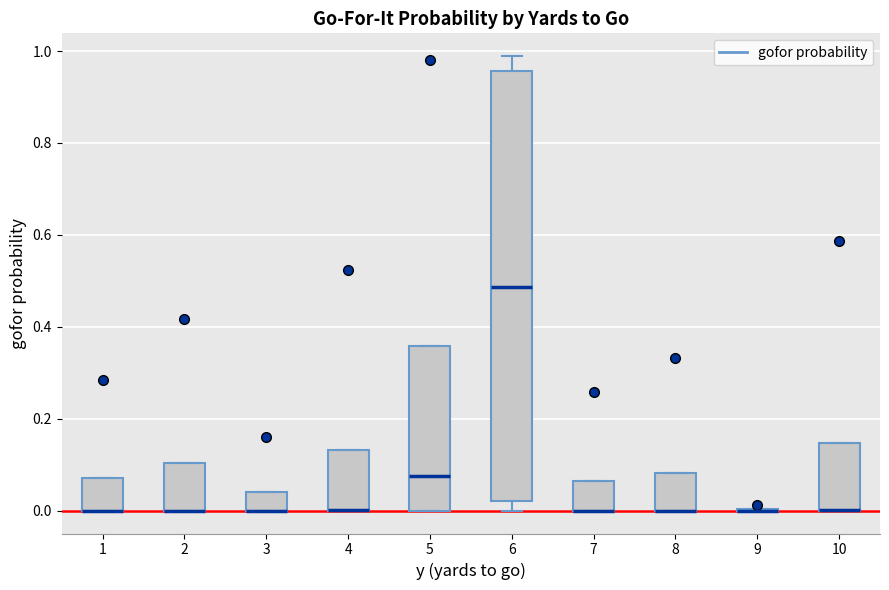

Reading left to right, read every box against the y-axis: the position of its median line, the range the box covers, and the ends of its whiskers. The values are not printed on the chart, so give them approximately, as read against the axis.

1: median 0.00 (drawn on the box's lower edge), box 0.00 to 0.08, whiskers 0.00 to 0.08
2: median 0.00 (drawn on the box's lower edge), box 0.00 to 0.10, whiskers 0.00 to 0.10
3: median 0.00 (drawn on the box's lower edge), box 0.00 to 0.04, whiskers 0.00 to 0.04
4: median 0.00 (drawn on the box's lower edge), box 0.00 to 0.14, whiskers 0.00 to 0.14
5: median 0.08, box 0.00 to 0.36, whiskers 0.00 to 0.36
6: median 0.48, box 0.02 to 0.96, whiskers 0.00 to 0.98
7: median 0.00 (drawn on the box's lower edge), box 0.00 to 0.06, whiskers 0.00 to 0.06
8: median 0.00 (drawn on the box's lower edge), box 0.00 to 0.08, whiskers 0.00 to 0.08
9: box collapsed to a line at 0.00, whiskers 0.00 to 0.00
10: median 0.00 (drawn on the box's lower edge), box 0.00 to 0.14, whiskers 0.00 to 0.14